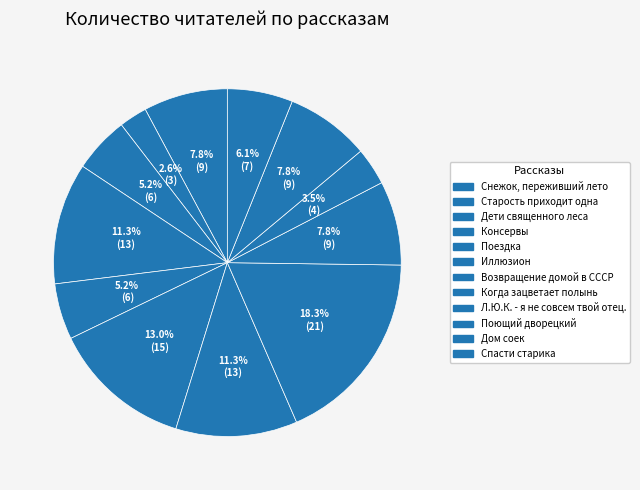

What is the ratio of the value at Консервы to the value at Когда зацветает полынь?

0.6